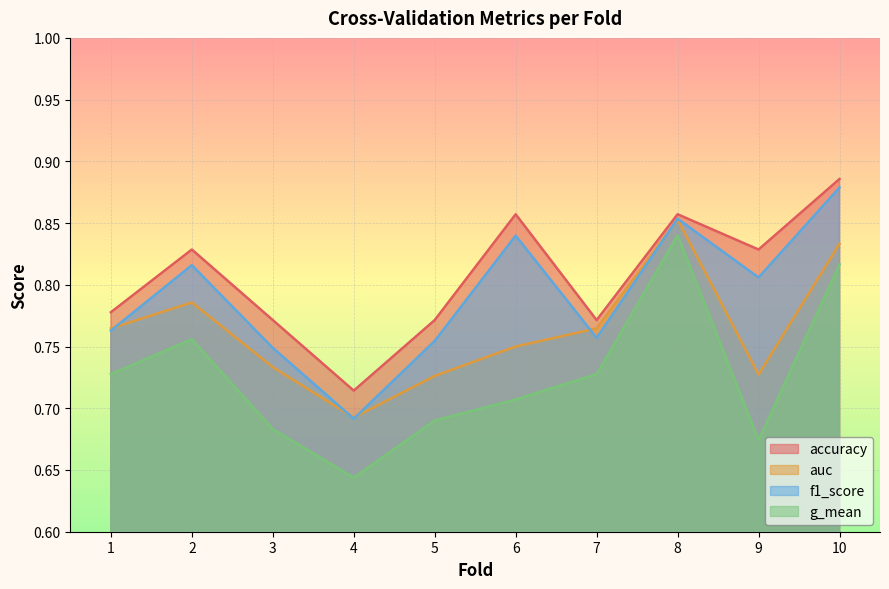

What is the value of the g_mean point at the 7th from the left?

0.7